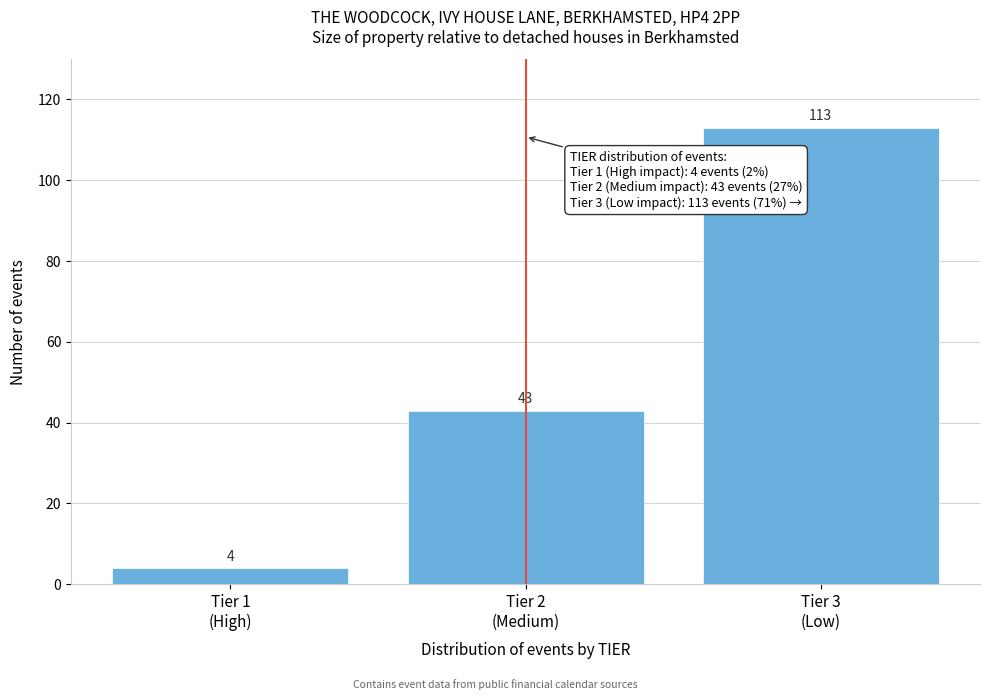

Reading left to right, what are all the values shown in this chart?

4	43	113